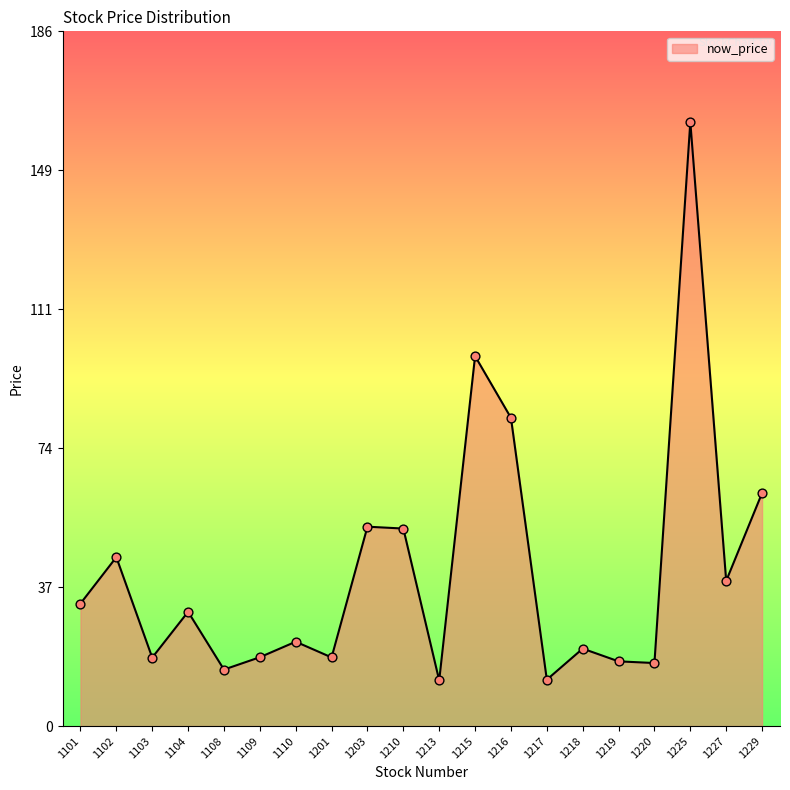

What is the ratio of the value at 1215 to the value at 1103?

5.4